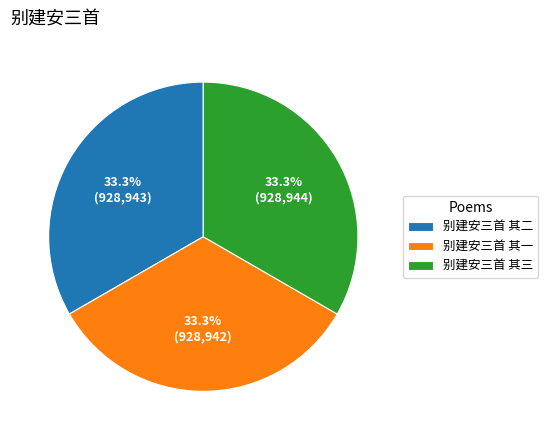

What is the ratio of the value at 别建安三首 其三 to the value at 别建安三首 其一?

1.0